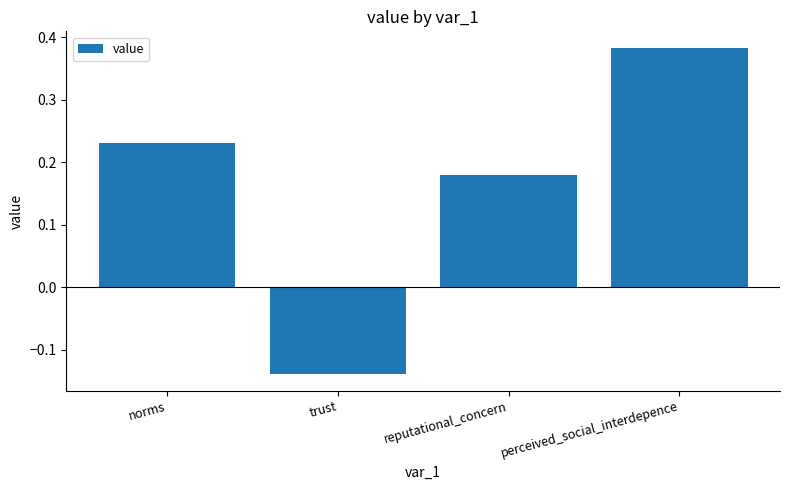

Is it true that the value at perceived_social_interdepence is 0.1?

False